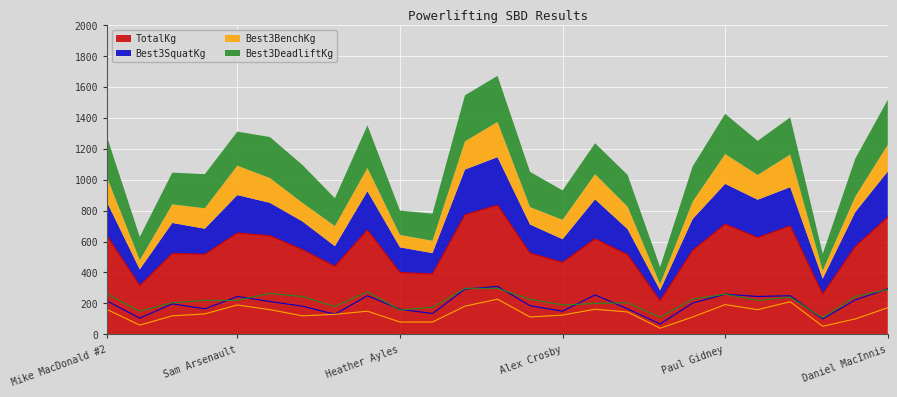

What is the approximate value of TotalKg at Heather Ayles?

400.0